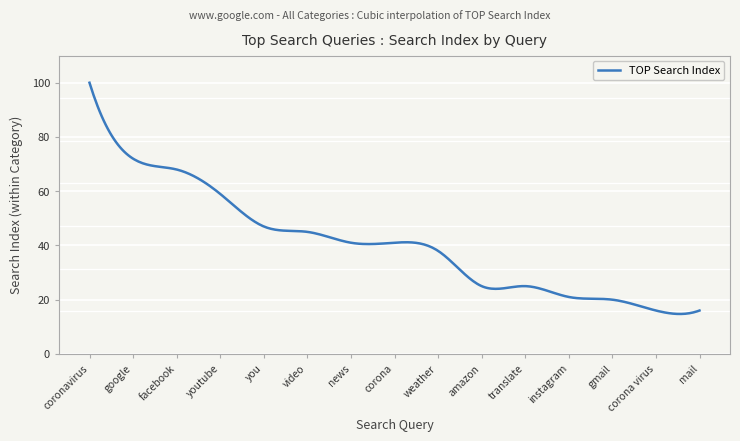

What is the smallest value displayed?

14.7